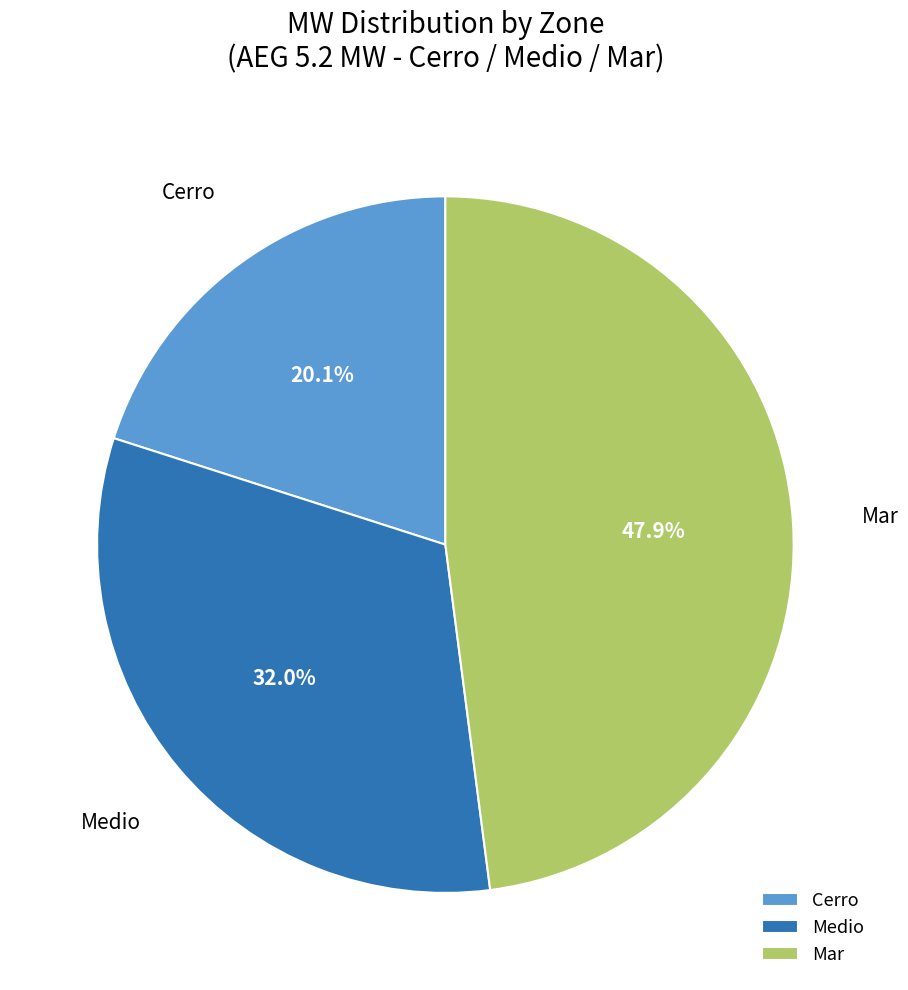

Which slice is the smallest?

Cerro